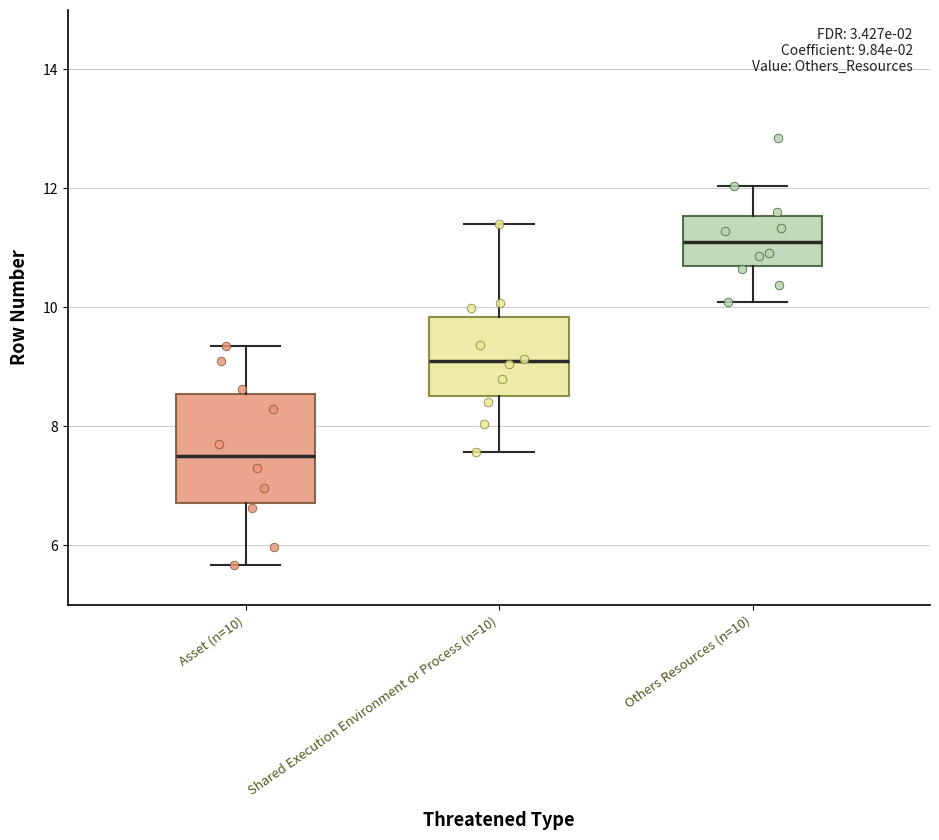

Which box is the tallest, from its lower edge to its upper edge?

Asset (n=10)